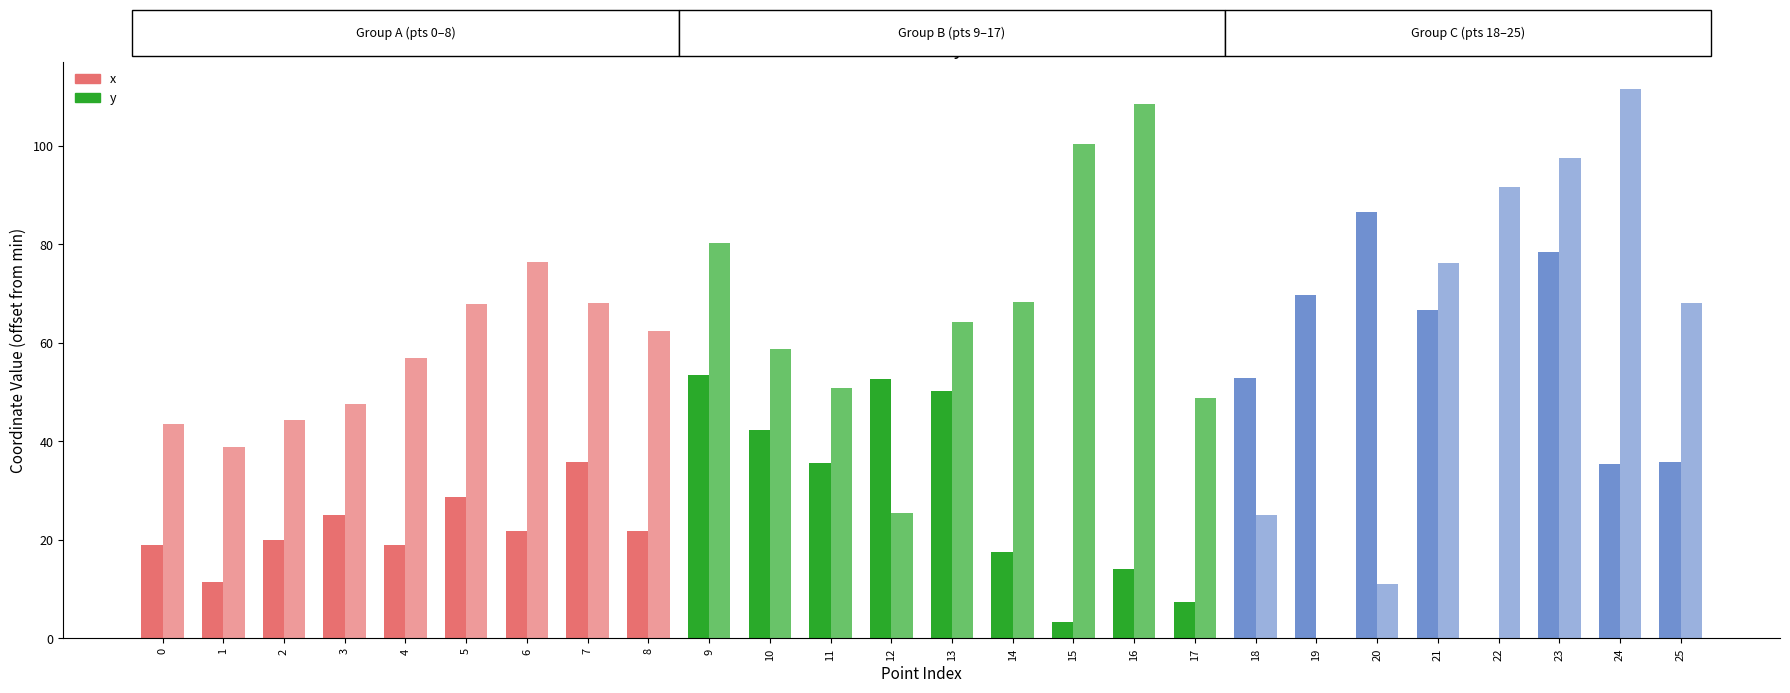

How many categories are shown in the chart?

26